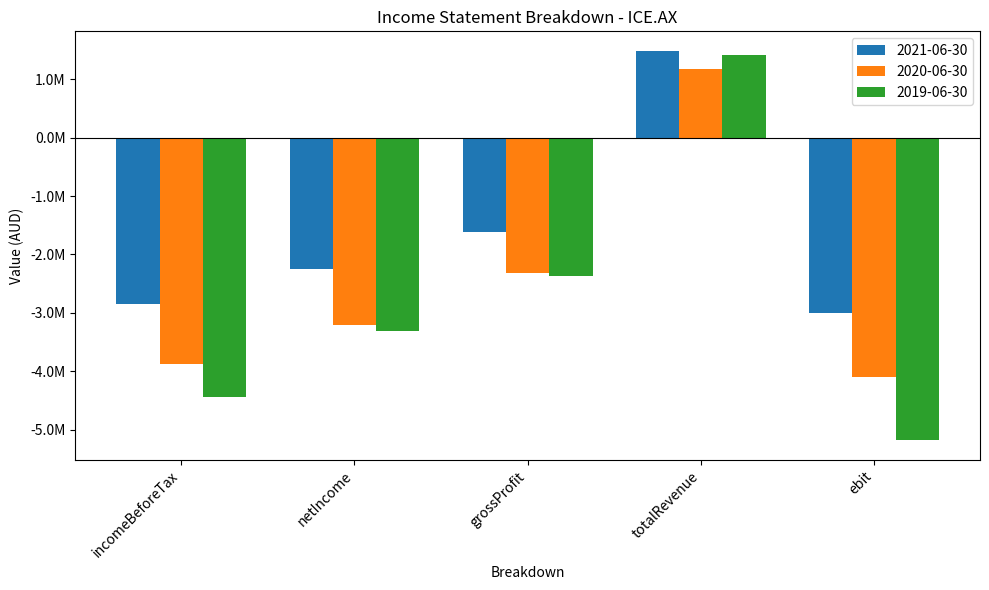

Does the chart contain any negative values?

Yes